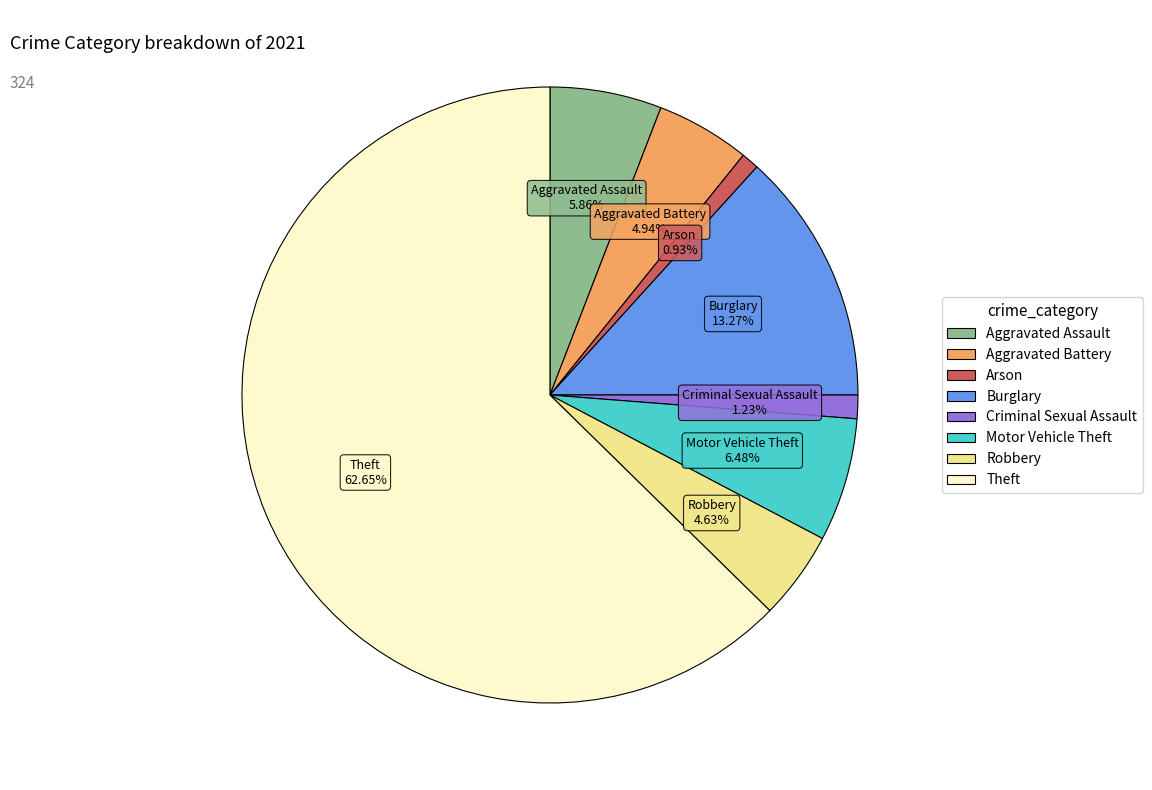

To the nearest percent, what is the difference between the largest and smallest slice percentages?

62%